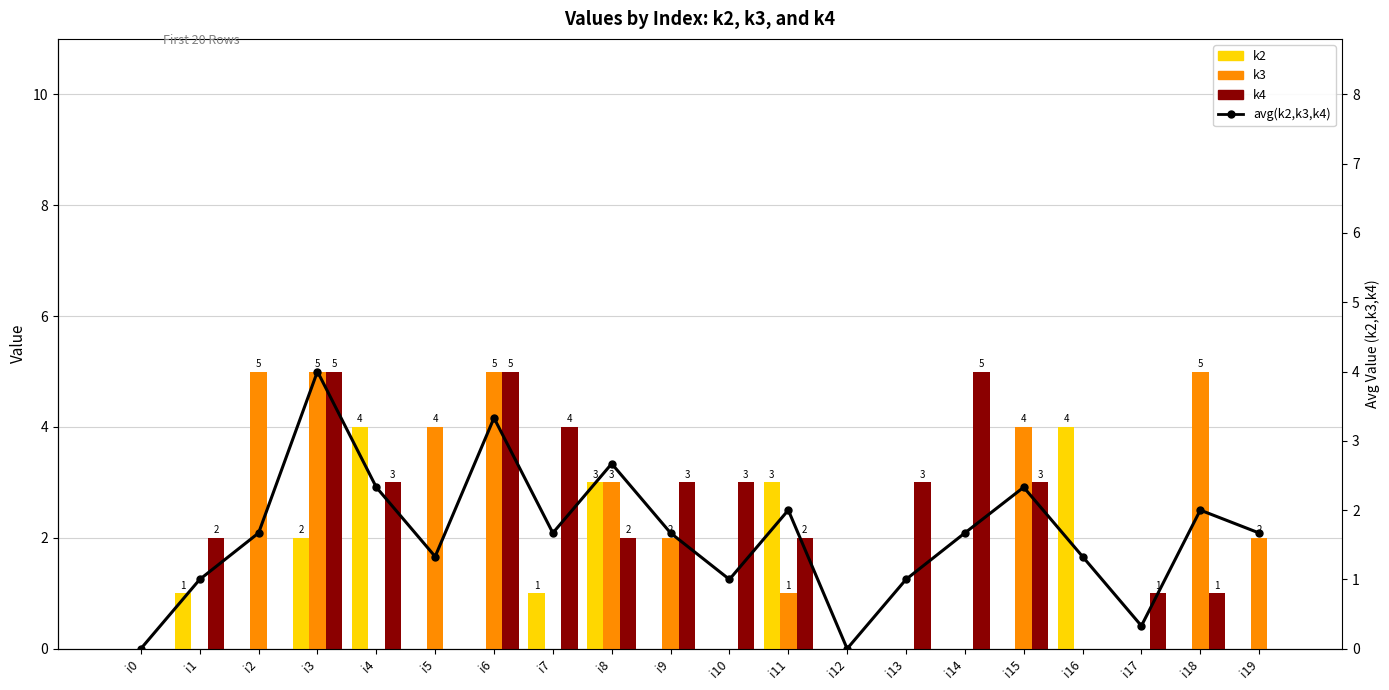

The k3 series shows 2.0 at i9. True or false?

True